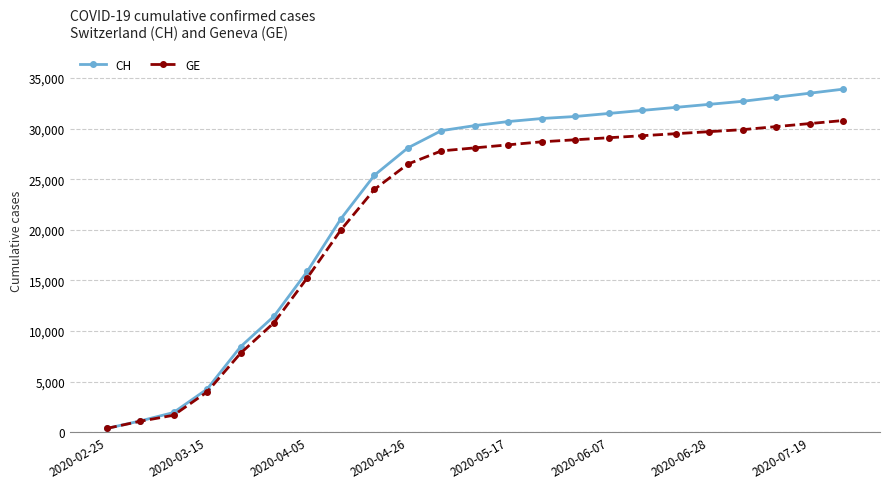

Which series has the widest spread of values?

CH